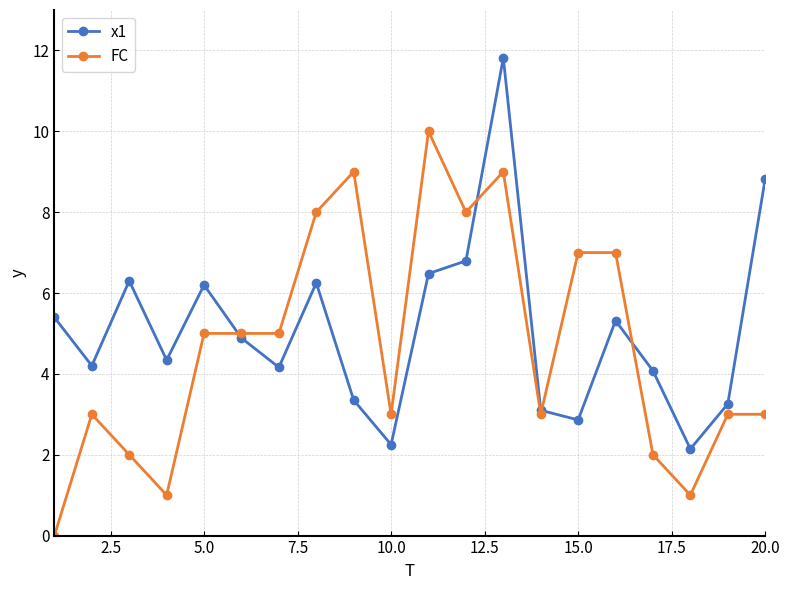

What are all the series names shown in the legend?

x1, FC